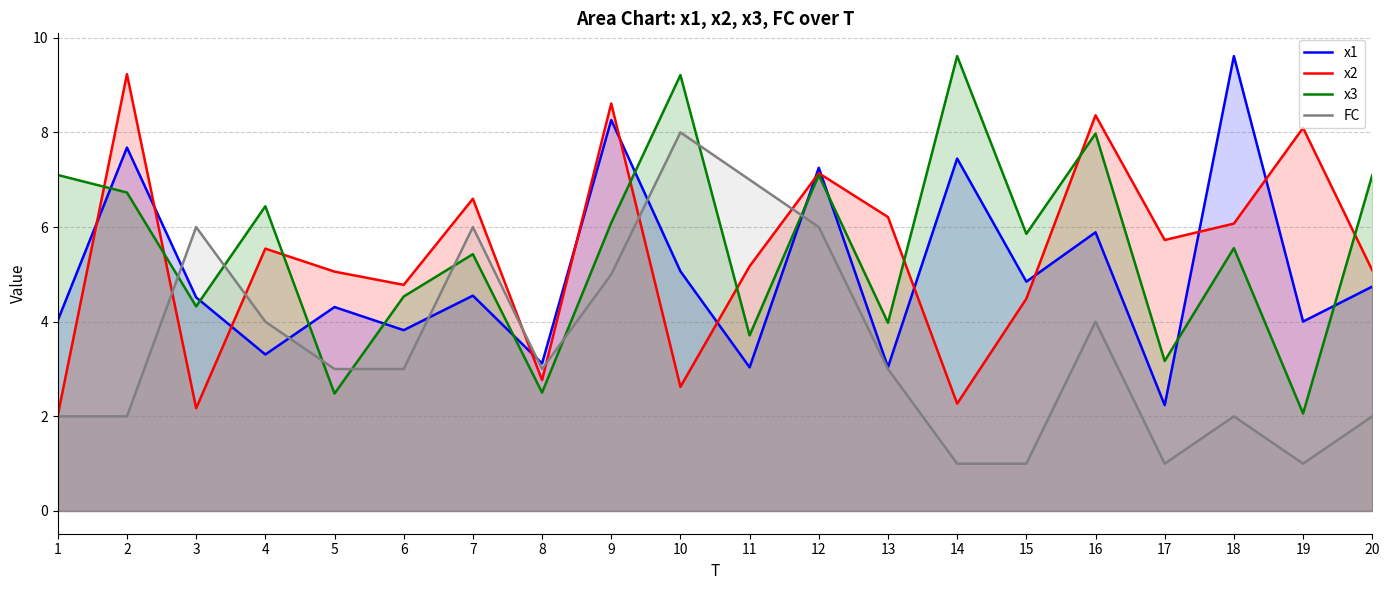

List the series in order of their peak value, lowest first.

FC, x2, x1, x3